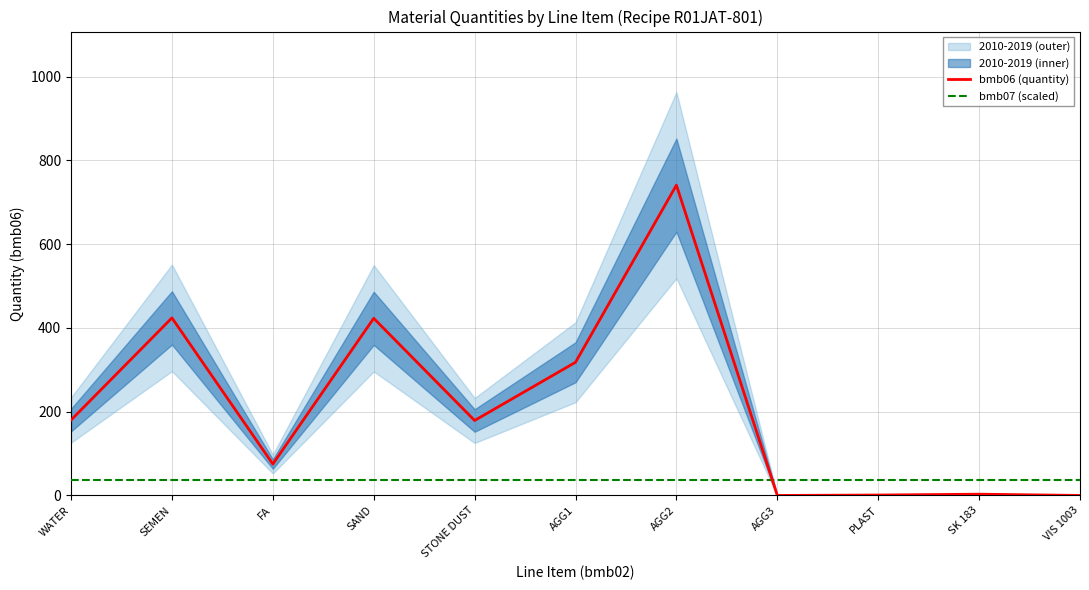

Which series has the largest total across all categories?

bmb06 (quantity)